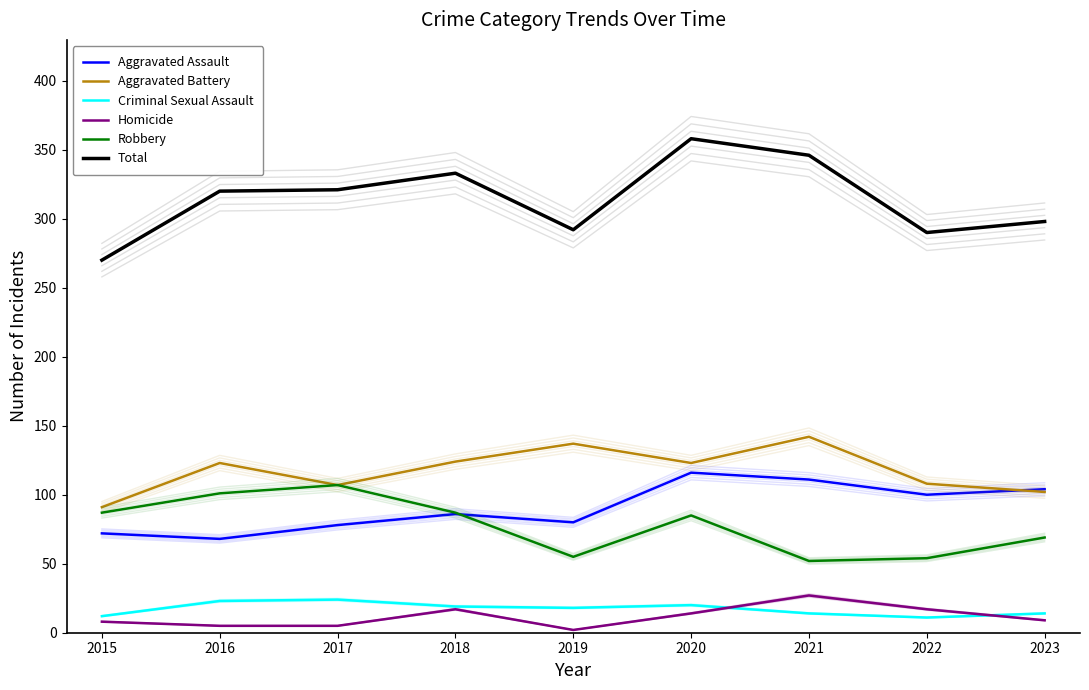

Is it true that Aggravated Assault equals 116 at 2020?

True